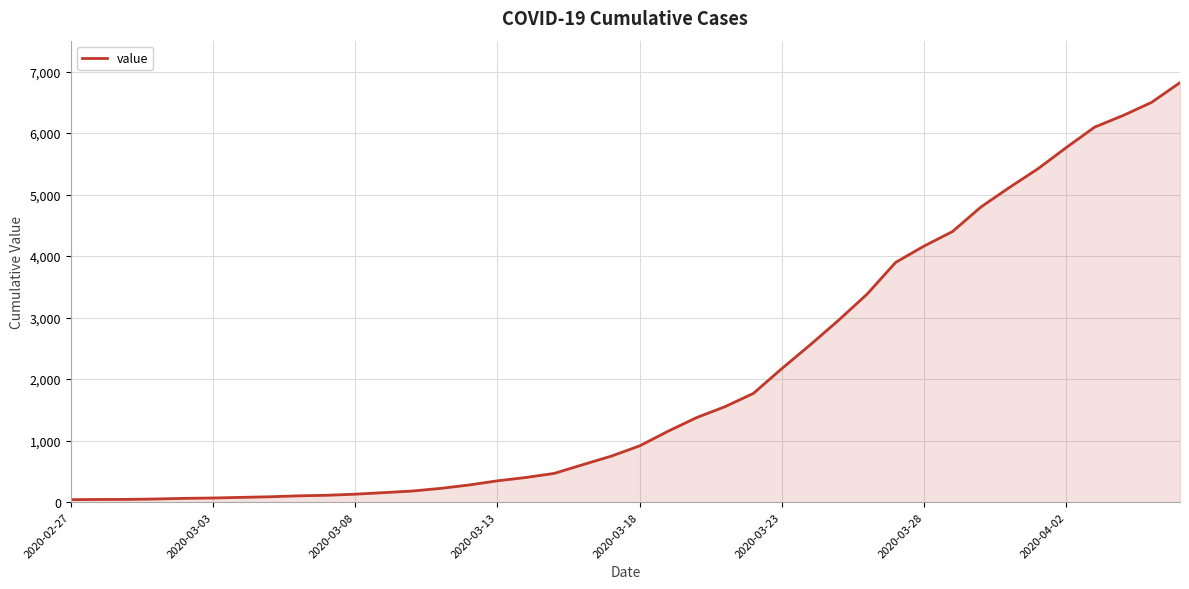

What is the difference between the maximum and minimum values?

6779